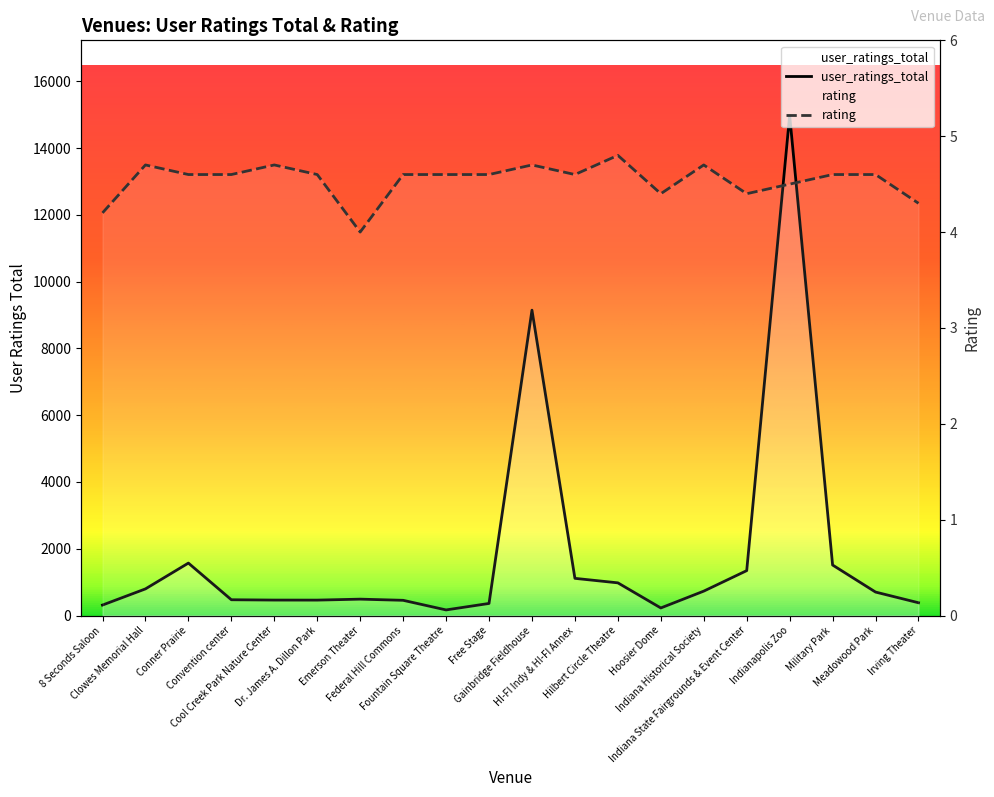

Which series changed the most between Fountain Square Theatre and Free Stage?

user_ratings_total